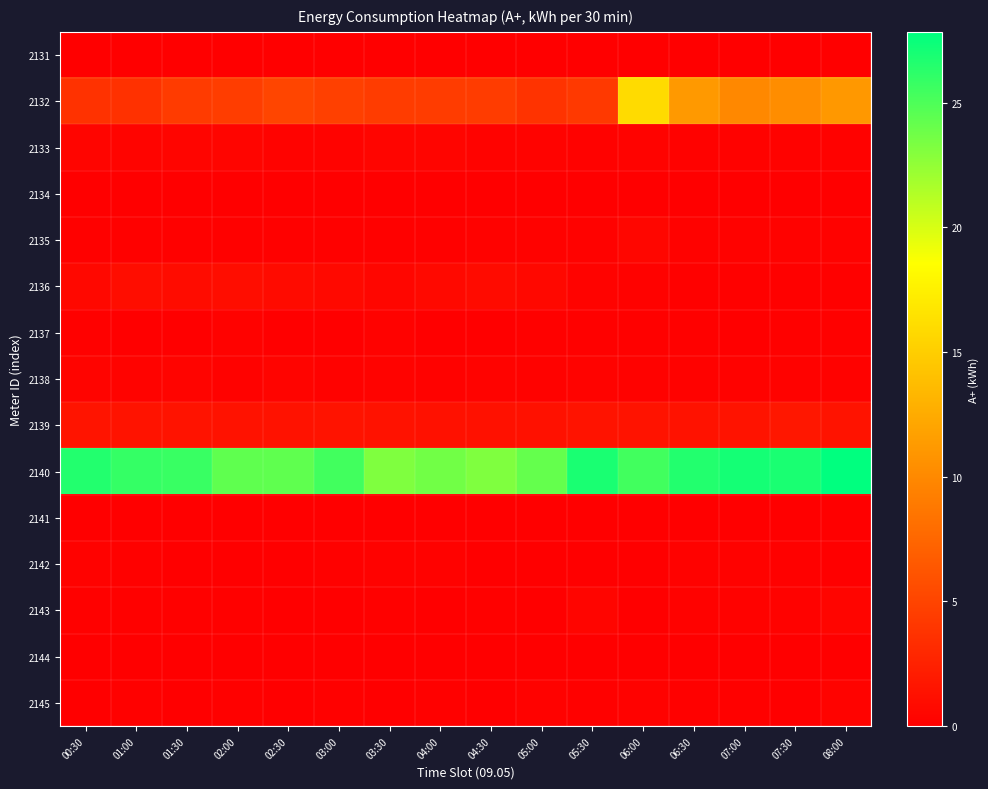

Reading left to right, transcribe all the data shown in this chart.

2131: 00:30=0.0	01:00=0.0	01:30=0.0	02:00=0.0	02:30=0.0	03:00=0.0	03:30=0.0	04:00=0.0	04:30=0.0	05:00=0.0	05:30=0.0	06:00=0.0	06:30=0.0	07:00=0.0	07:30=0.0	08:00=0.0
2132: 00:30=3.7	01:00=3.6	01:30=4.3	02:00=4.5	02:30=5.1	03:00=4.7	03:30=4.4	04:00=4.4	04:30=4.4	05:00=3.8	05:30=4.2	06:00=16.0	06:30=11.2	07:00=10.0	07:30=10.3	08:00=11.1
2133: 00:30=0.5	01:00=0.4	01:30=0.5	02:00=0.4	02:30=0.3	03:00=0.3	03:30=0.4	04:00=0.4	04:30=0.3	05:00=0.3	05:30=0.2	06:00=0.3	06:30=0.2	07:00=0.2	07:30=0.3	08:00=0.2
2134: 00:30=0.0	01:00=0.0	01:30=0.0	02:00=0.0	02:30=0.0	03:00=0.0	03:30=0.0	04:00=0.0	04:30=0.0	05:00=0.0	05:30=0.0	06:00=0.0	06:30=0.0	07:00=0.0	07:30=0.0	08:00=0.0
2135: 00:30=0.1	01:00=0.1	01:30=0.1	02:00=0.1	02:30=0.1	03:00=0.1	03:30=0.1	04:00=0.1	04:30=0.2	05:00=0.2	05:30=0.2	06:00=0.5	06:30=0.2	07:00=0.2	07:30=0.2	08:00=0.2
2136: 00:30=0.7	01:00=1.0	01:30=1.0	02:00=1.0	02:30=0.9	03:00=0.8	03:30=0.5	04:00=0.7	04:30=0.8	05:00=0.7	05:30=0.3	06:00=0.2	06:30=0.1	07:00=0.1	07:30=0.1	08:00=0.1
2137: 00:30=0.2	01:00=0.1	01:30=0.1	02:00=0.2	02:30=0.1	03:00=0.1	03:30=0.2	04:00=0.1	04:30=0.1	05:00=0.2	05:30=0.1	06:00=0.1	06:30=0.1	07:00=0.1	07:30=0.1	08:00=0.1
2138: 00:30=0.3	01:00=0.3	01:30=0.3	02:00=0.3	02:30=0.3	03:00=0.3	03:30=0.3	04:00=0.2	04:30=0.3	05:00=0.2	05:30=0.3	06:00=0.2	06:30=0.3	07:00=0.2	07:30=0.3	08:00=0.2
2139: 00:30=1.5	01:00=1.4	01:30=1.4	02:00=1.4	02:30=1.4	03:00=1.4	03:30=1.4	04:00=1.4	04:30=1.3	05:00=1.3	05:30=1.4	06:00=1.4	06:30=1.4	07:00=1.4	07:30=1.7	08:00=1.5
2140: 00:30=26.6	01:00=25.9	01:30=25.8	02:00=24.3	02:30=24.3	03:00=25.4	03:30=23.2	04:00=23.7	04:30=23.2	05:00=24.2	05:30=26.9	06:00=25.4	06:30=26.6	07:00=27.0	07:30=26.9	08:00=27.8
2141: 00:30=0.0	01:00=0.0	01:30=0.0	02:00=0.0	02:30=0.0	03:00=0.0	03:30=0.0	04:00=0.0	04:30=0.0	05:00=0.0	05:30=0.0	06:00=0.0	06:30=0.0	07:00=0.0	07:30=0.0	08:00=0.0
2142: 00:30=0.2	01:00=0.1	01:30=0.1	02:00=0.1	02:30=0.1	03:00=0.1	03:30=0.2	04:00=0.2	04:30=0.1	05:00=0.1	05:30=0.1	06:00=0.1	06:30=0.2	07:00=0.2	07:30=0.1	08:00=0.1
2143: 00:30=0.2	01:00=0.2	01:30=0.1	02:00=0.1	02:30=0.1	03:00=0.1	03:30=0.1	04:00=0.1	04:30=0.1	05:00=0.1	05:30=0.5	06:00=0.1	06:30=0.2	07:00=0.2	07:30=0.2	08:00=0.5
2144: 00:30=0.0	01:00=0.0	01:30=0.0	02:00=0.0	02:30=0.0	03:00=0.0	03:30=0.0	04:00=0.0	04:30=0.0	05:00=0.0	05:30=0.0	06:00=0.0	06:30=0.0	07:00=0.0	07:30=0.0	08:00=0.0
2145: 00:30=0.1	01:00=0.1	01:30=0.1	02:00=0.1	02:30=0.1	03:00=0.1	03:30=0.1	04:00=0.1	04:30=0.1	05:00=0.3	05:30=0.2	06:00=0.3	06:30=0.1	07:00=0.2	07:30=0.1	08:00=0.3